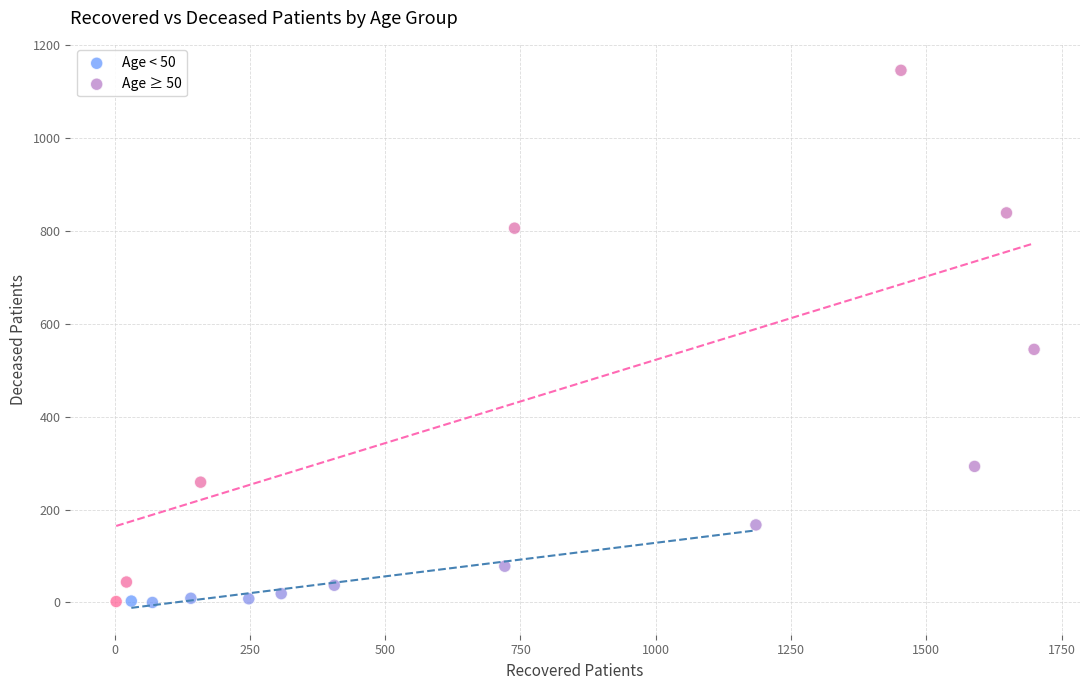

Which series has the widest spread of Y values?

Age ≥ 50